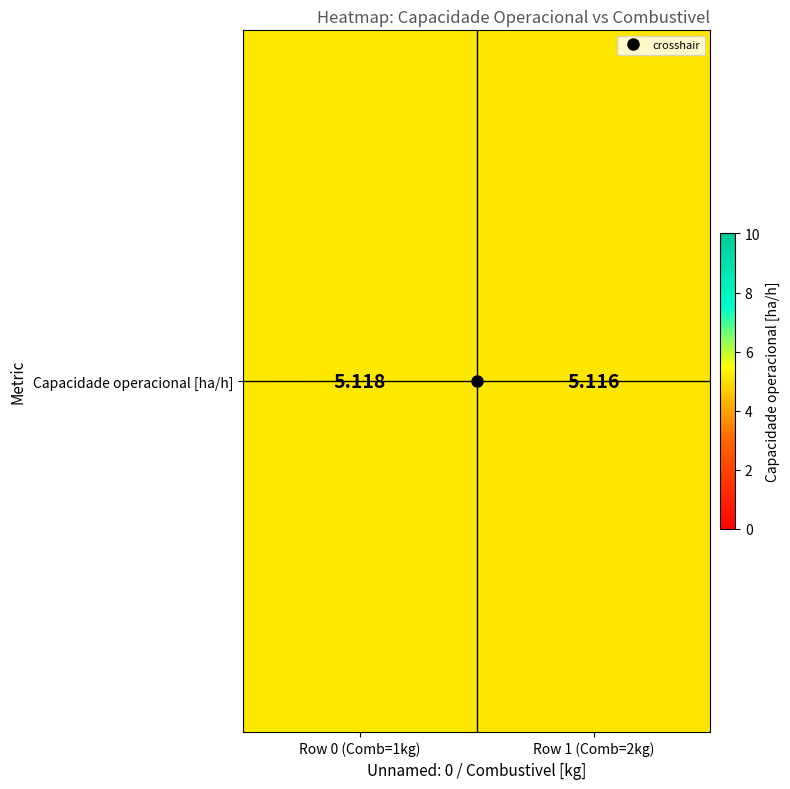

Where is the data nearest to the value 5?

Row 1 (Comb=2kg)